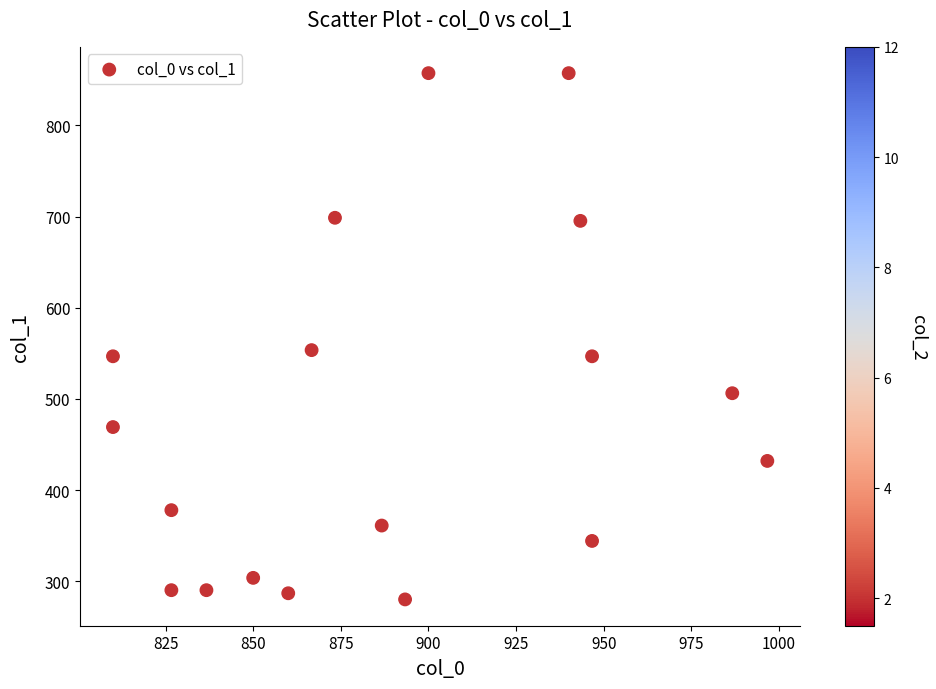

What Y value in the scatter plot is closest to 568?

553.5